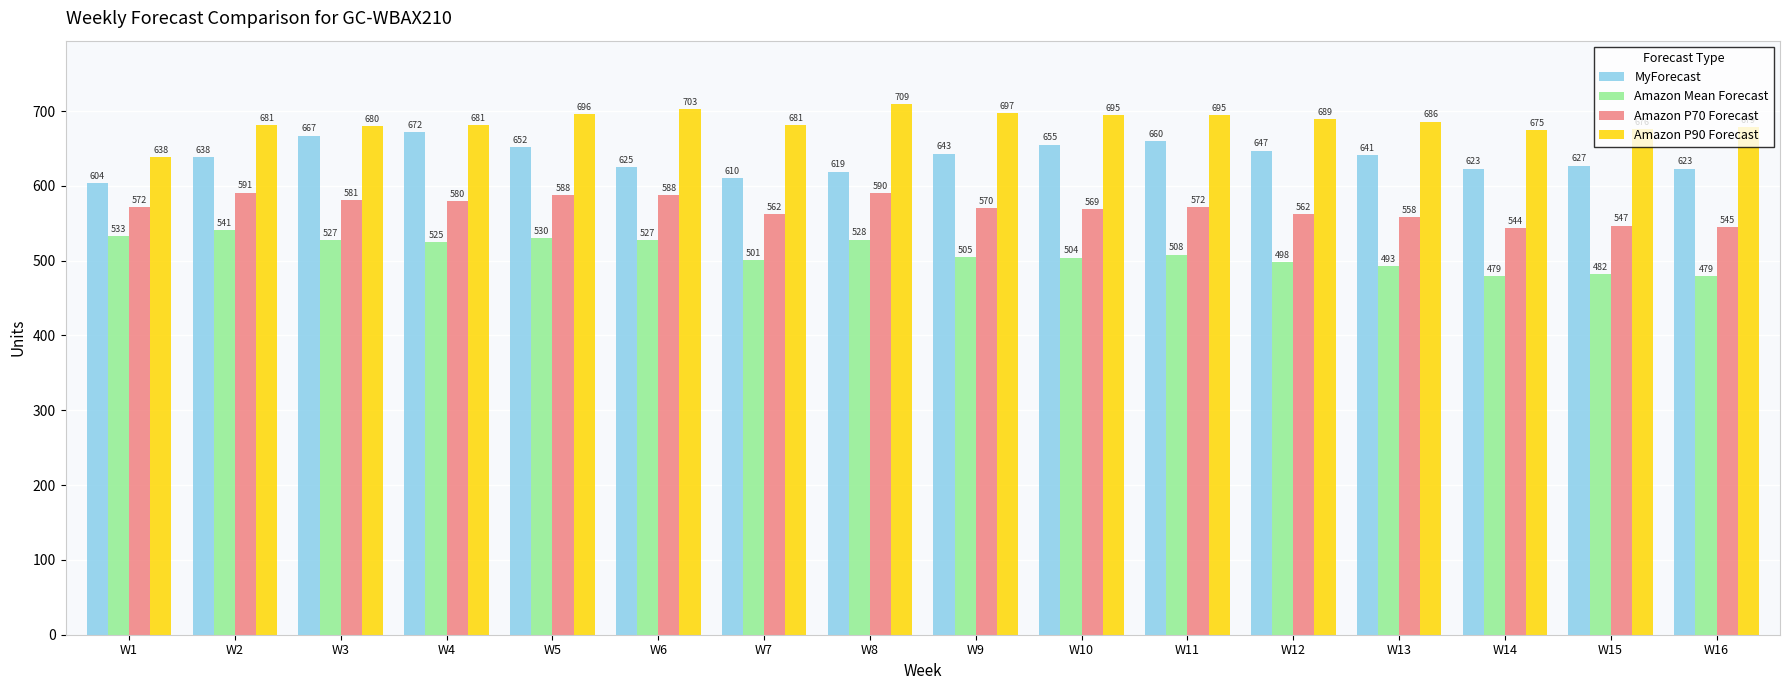

Which category has the lowest value in the Amazon P90 Forecast series?

W1